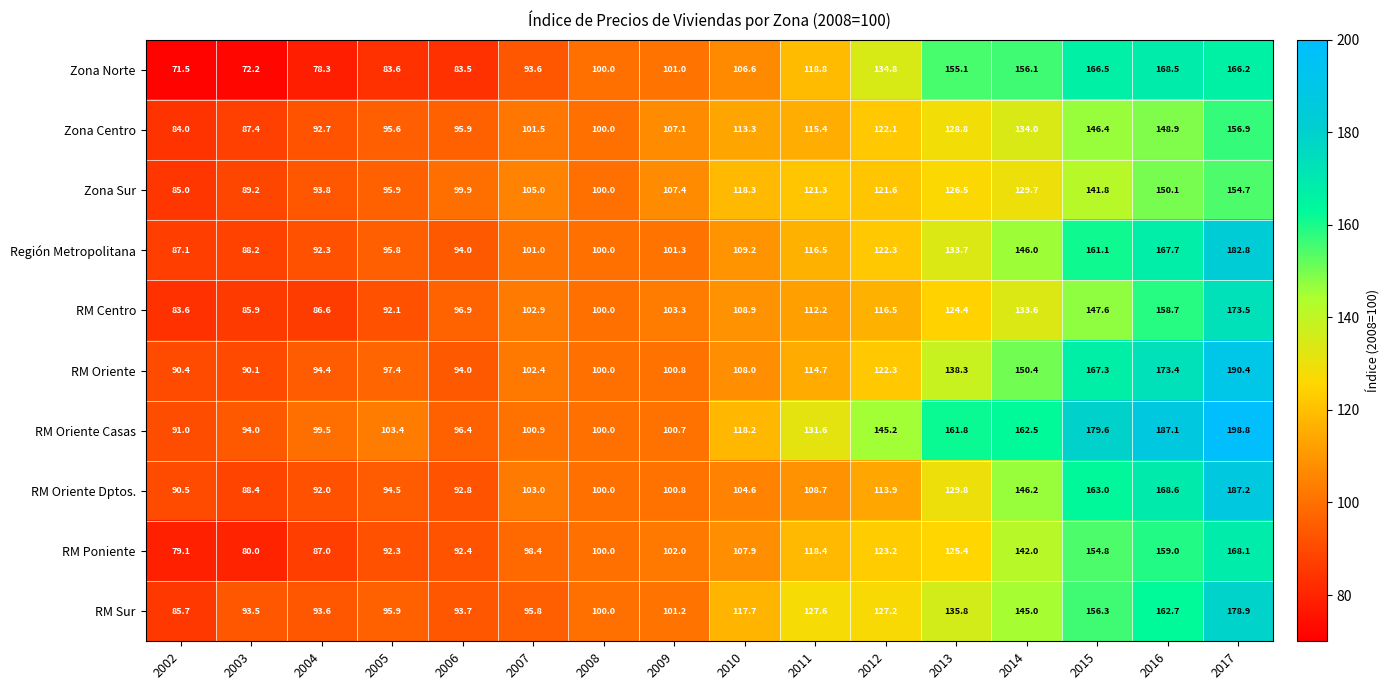

What is the difference between the maximum and minimum values in the RM Sur series?

93.2